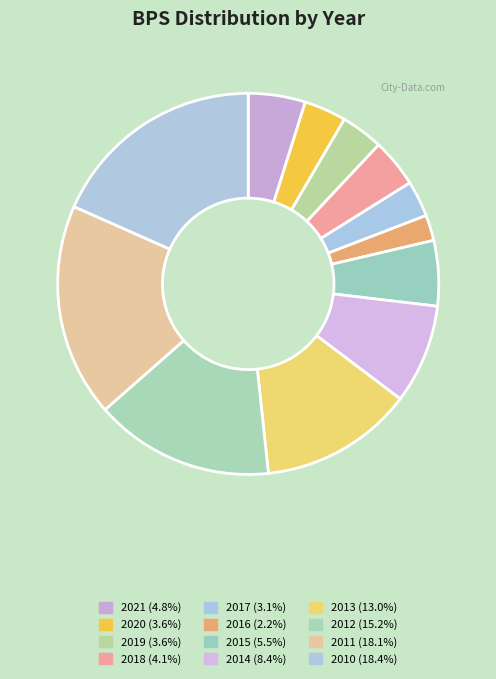

How many segments does this pie chart have?

12